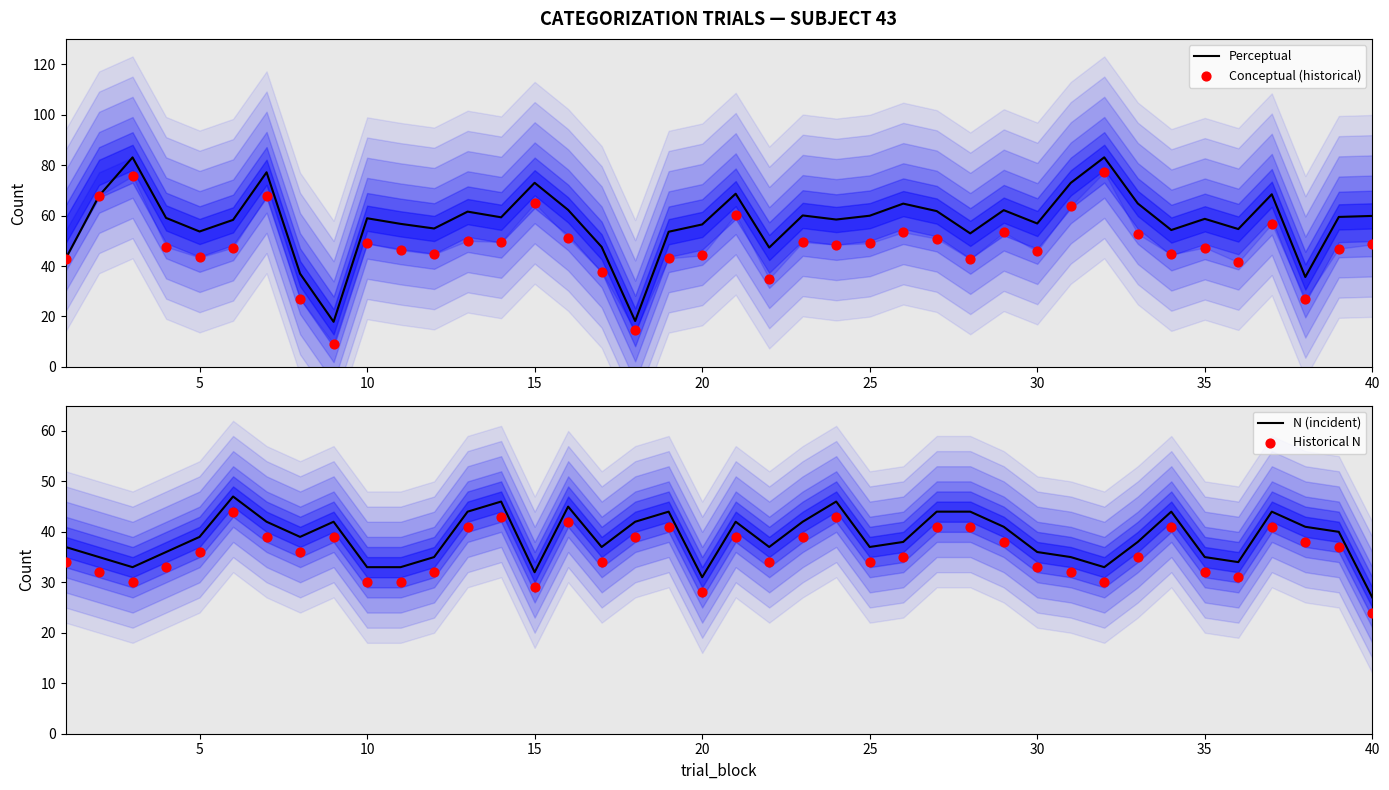

Which series has the largest total across all categories?

Perceptual